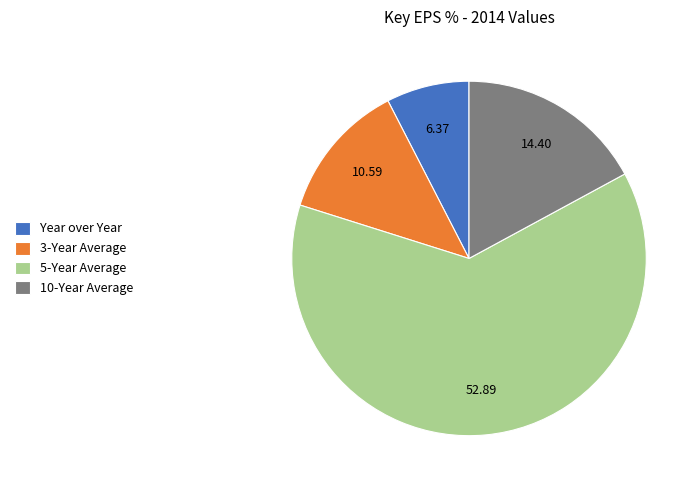

Rank the categories by value from lowest to highest.

Year over Year, 3-Year Average, 10-Year Average, 5-Year Average